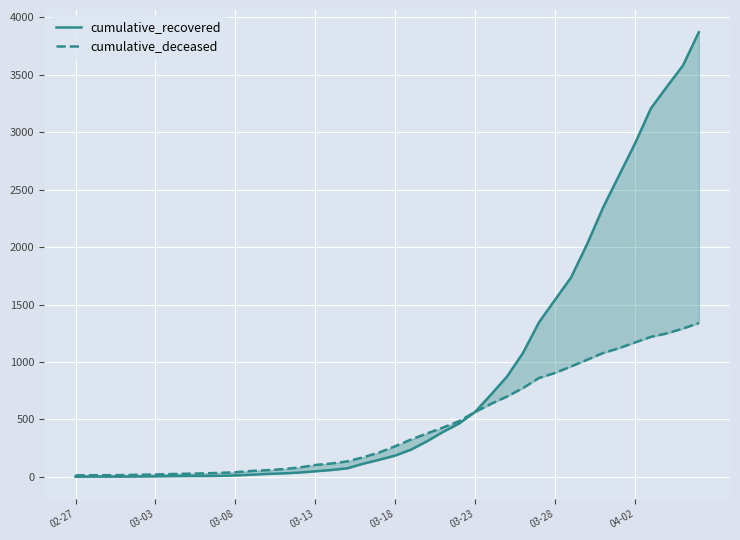

The value of cumulative_recovered at 32 is 3609. True or false?

False